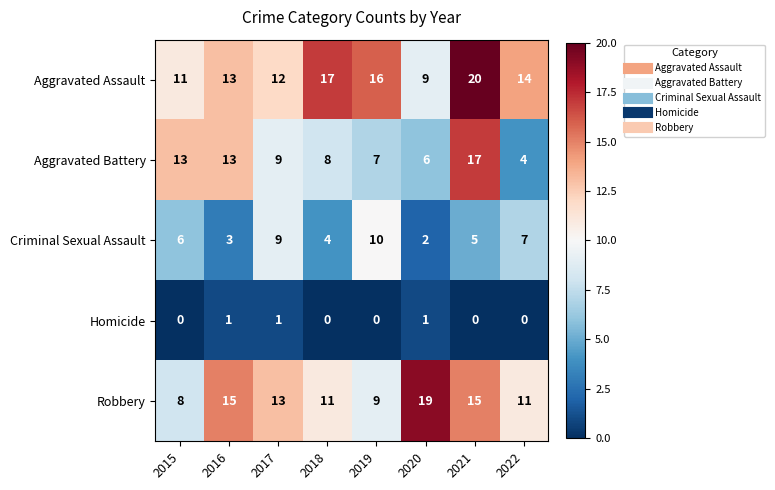

What is the difference between the second highest and minimum values in the Criminal Sexual Assault series?

7